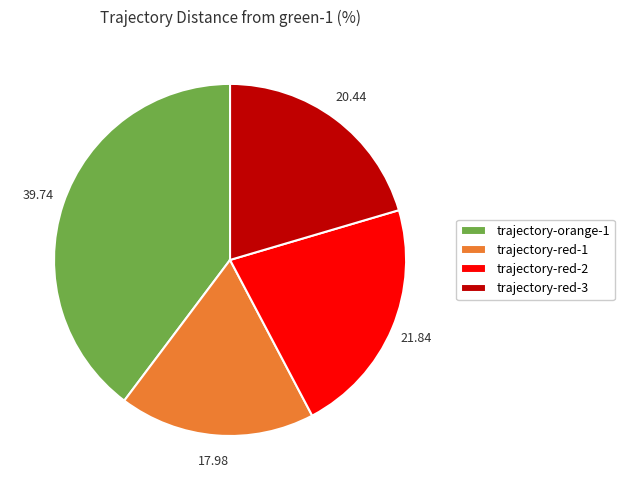

Is there a majority slice in this chart?

No